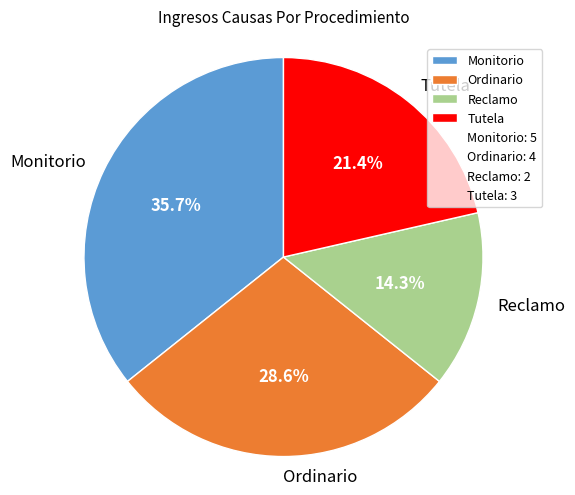

To the nearest percent, what percentage of the pie is Reclamo?

14%